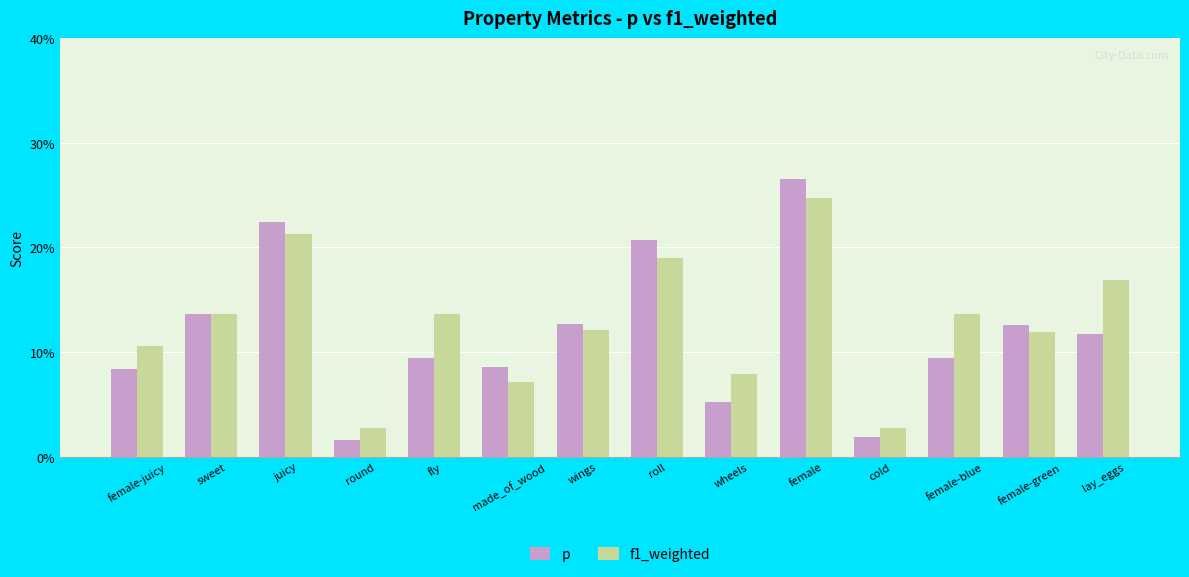

At which category does the chart reach its peak across all series?

female